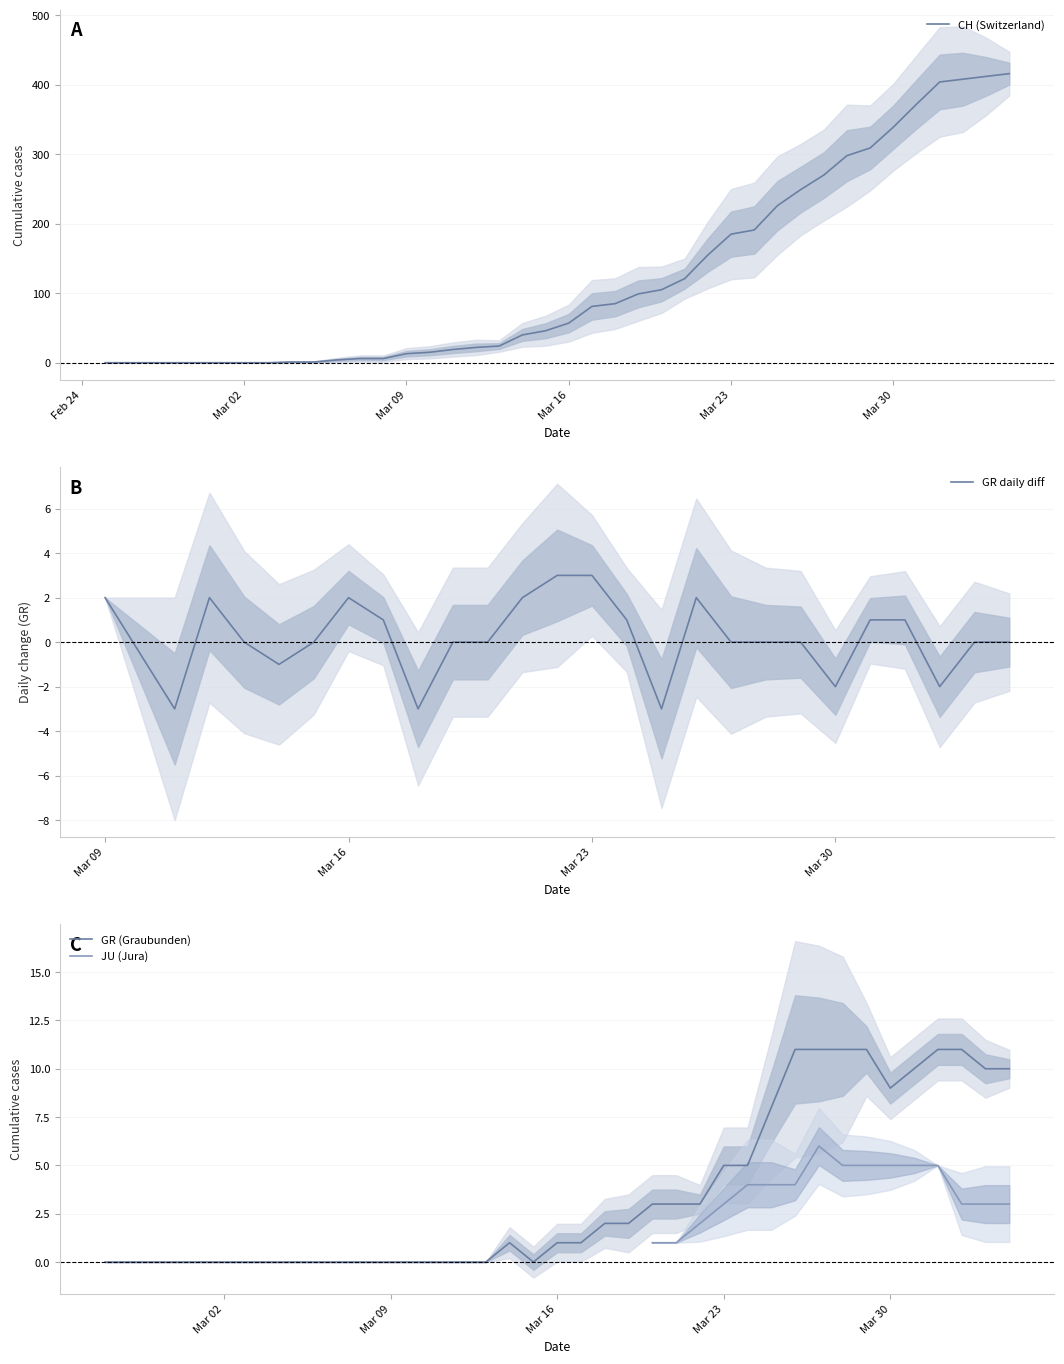

How many data points are less than 57?

20